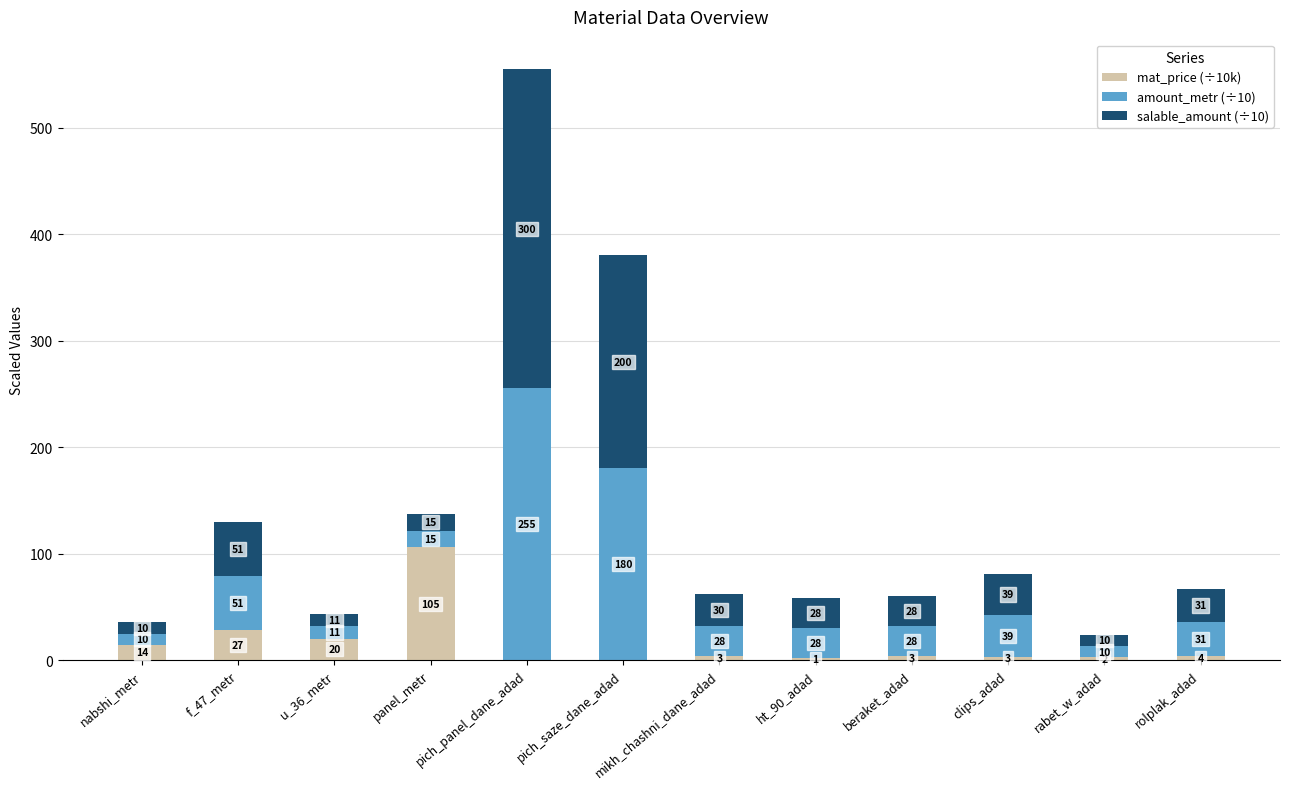

Are the bars horizontal?

No